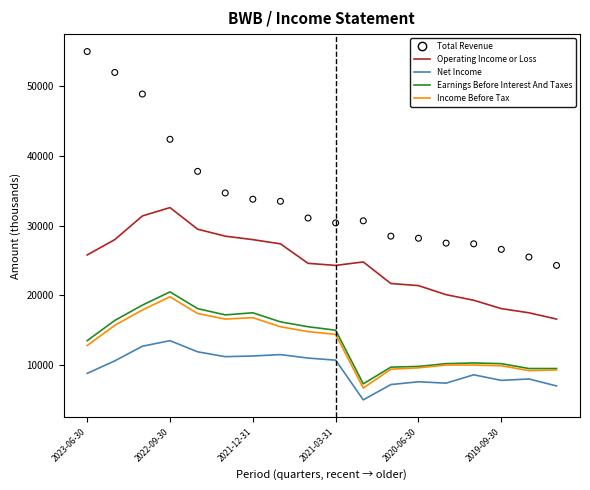

Which series has the largest total across all categories?

Total Revenue